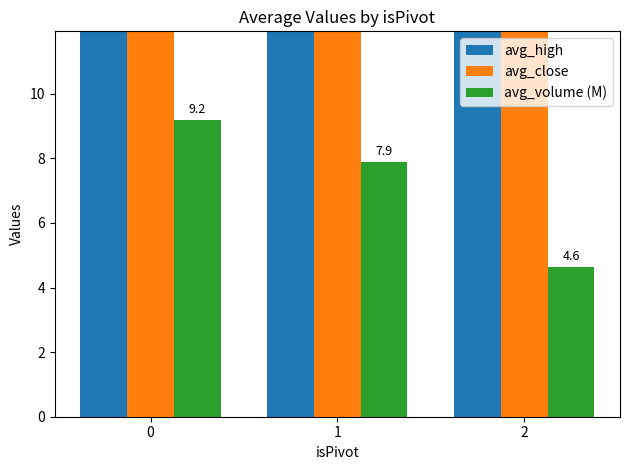

What is the value of the avg_high bar at the 2nd from the left?

17.3